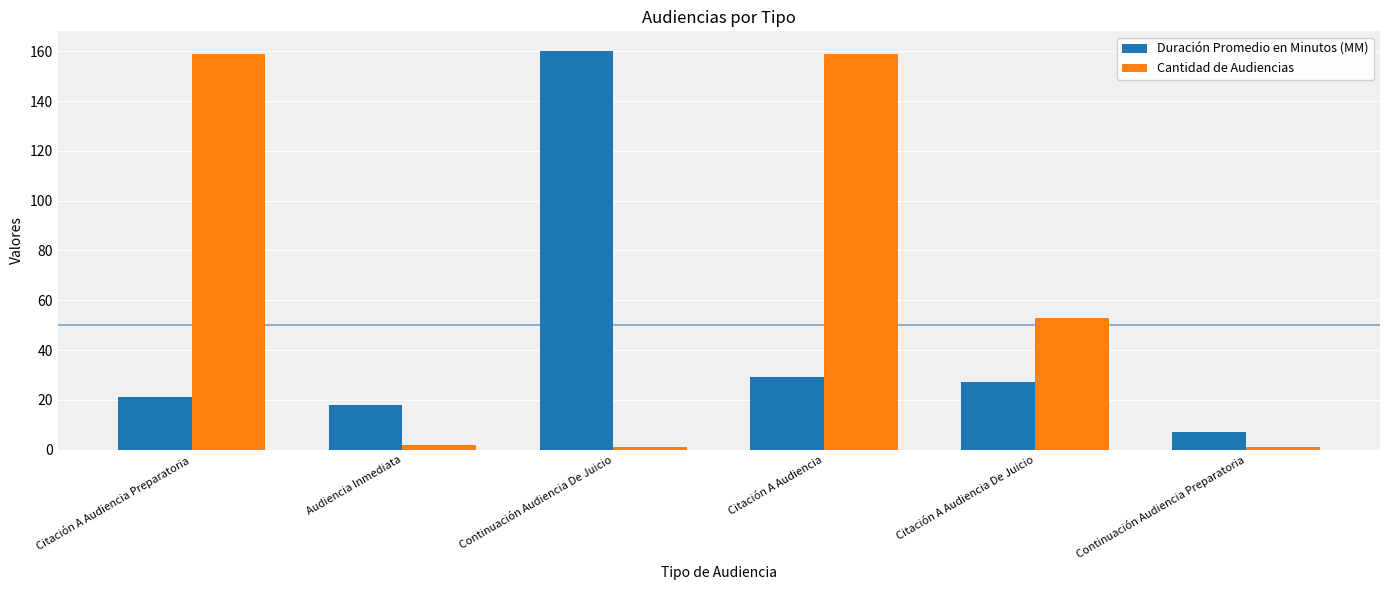

Rank the series by their average value, from highest to lowest.

Cantidad de Audiencias, Duración Promedio en Minutos (MM)